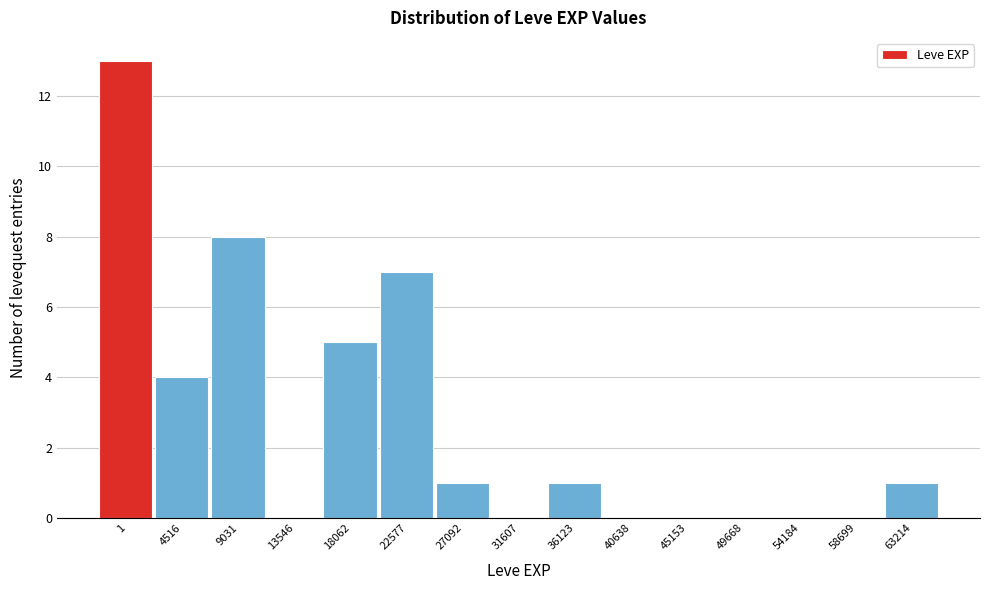

Reading left to right, list all the values displayed in this chart.

1=13	4516=4	9031=8	13546=0	18062=5	22577=7	27092=1	31607=0	36123=1	40638=0	45153=0	49668=0	54184=0	58699=0	63214=1